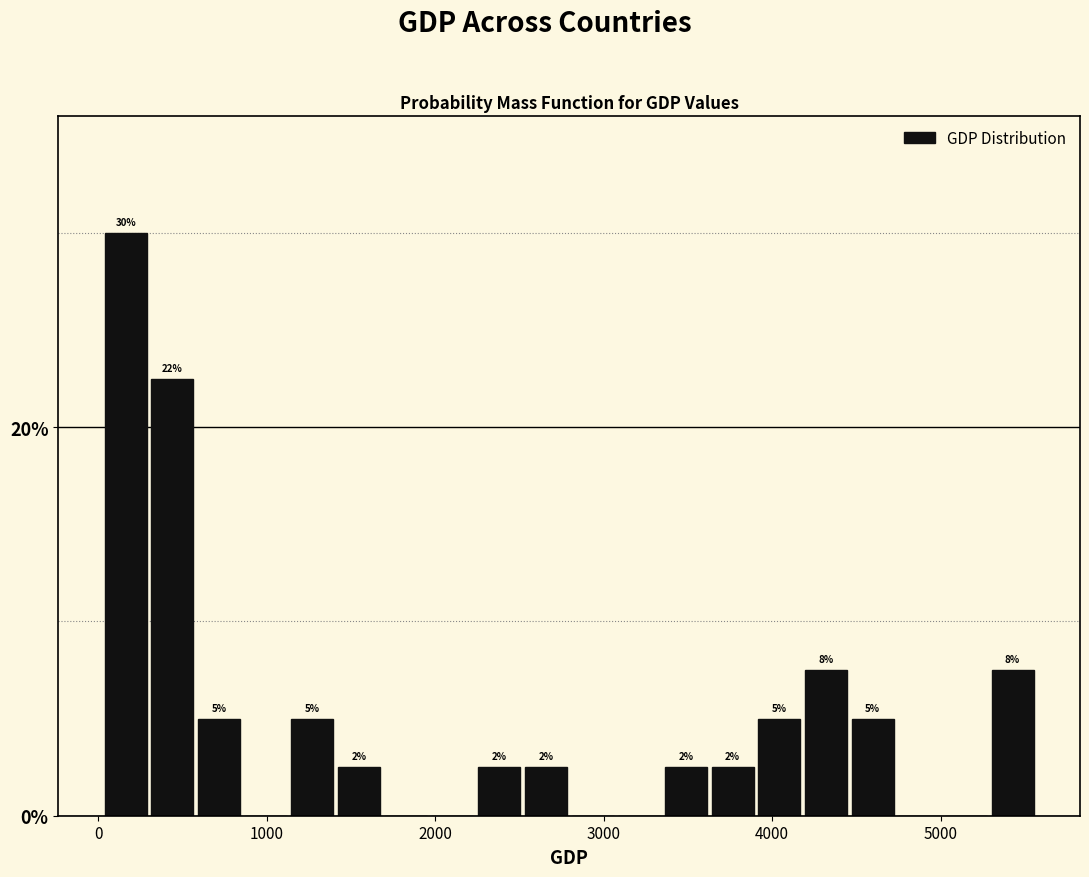

Read against the x-axis, roughly where is the centre of the tallest bar?

200